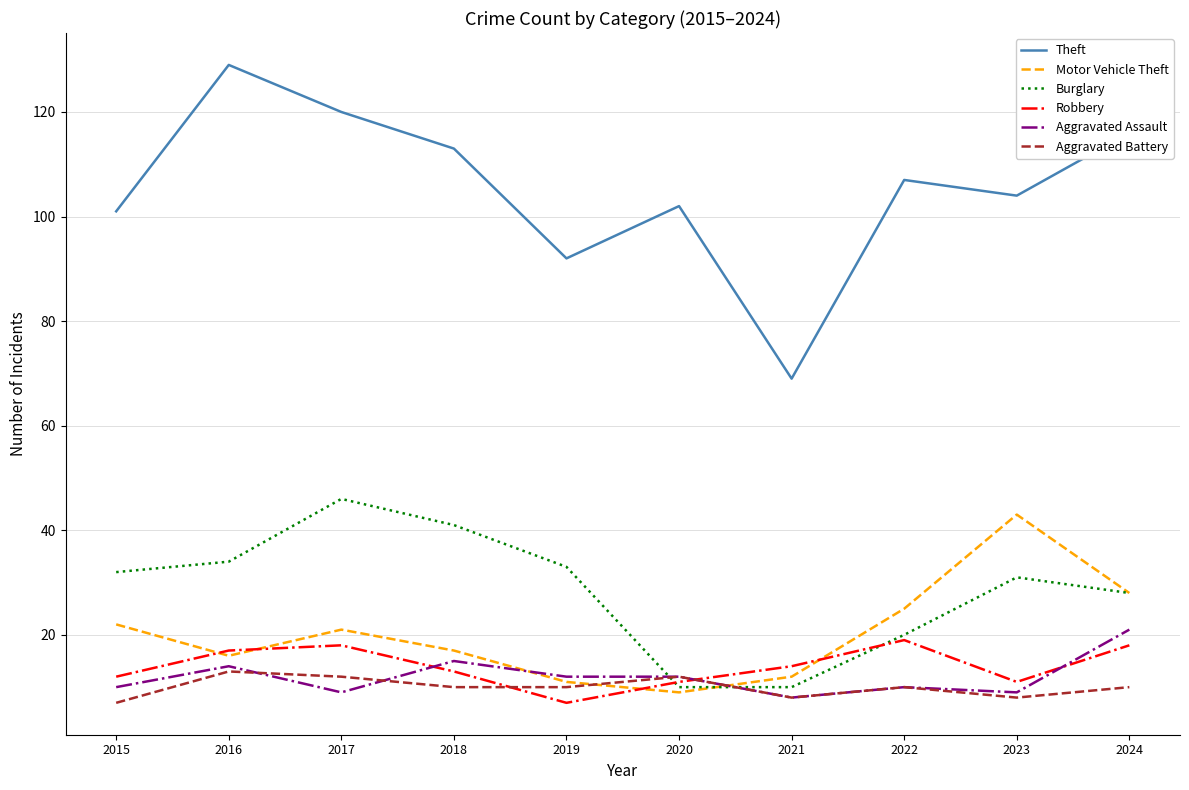

The value of Robbery at 2015 is 5. True or false?

False